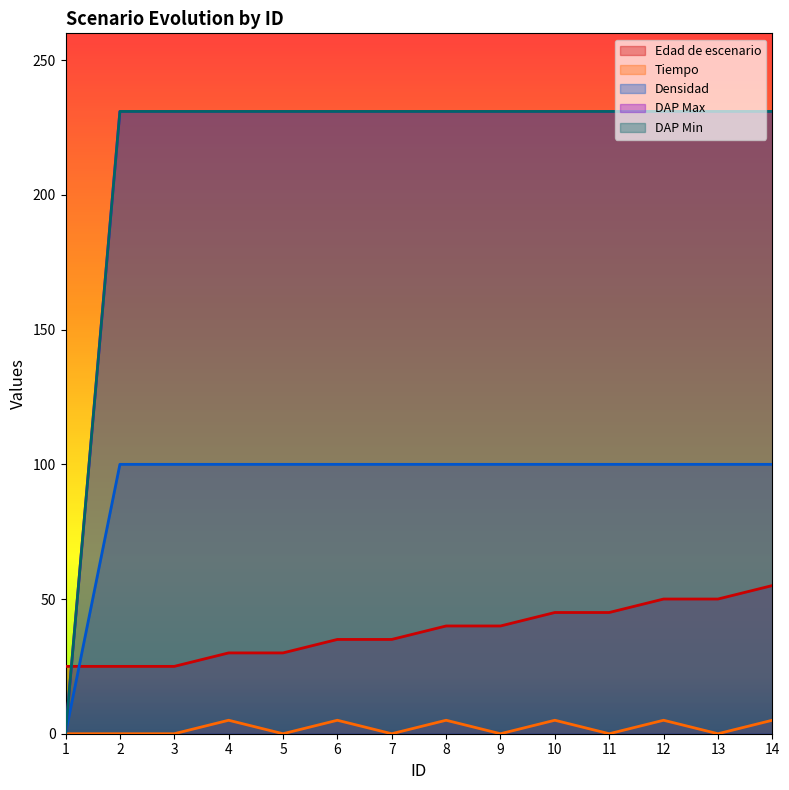

At how many categories does at least one series exceed 74?

13